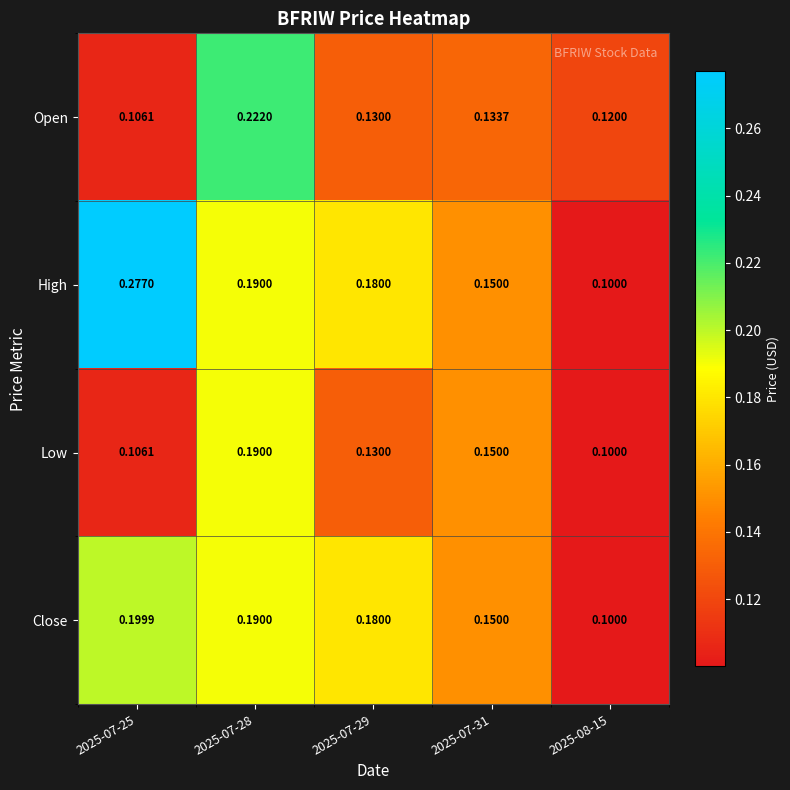

List the series in order of their peak value, highest first.

High, Open, Close, Low